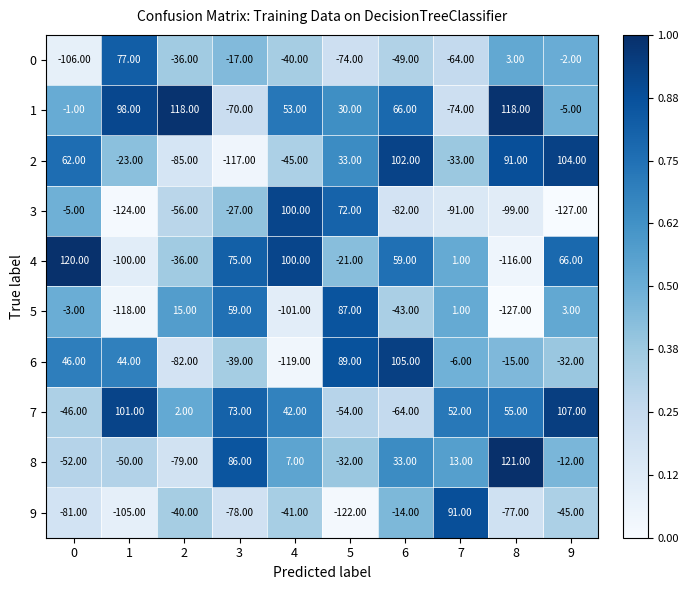

At 1, list the series in order from smallest to largest.

3, 5, 9, 4, 8, 2, 6, 0, 1, 7